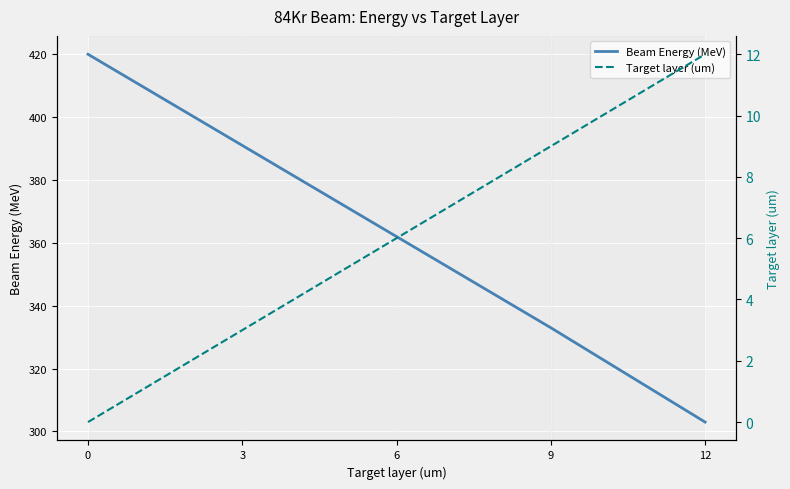

How many lines are shown in the chart?

2